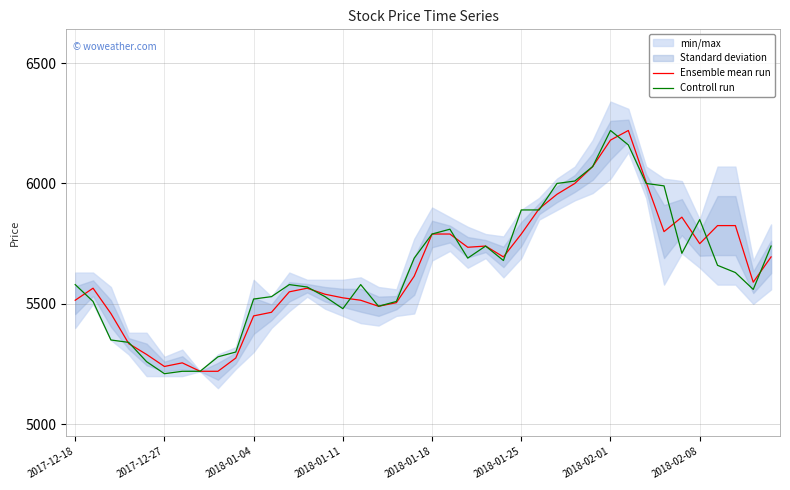

What is the average value of the Controll run series?

5646